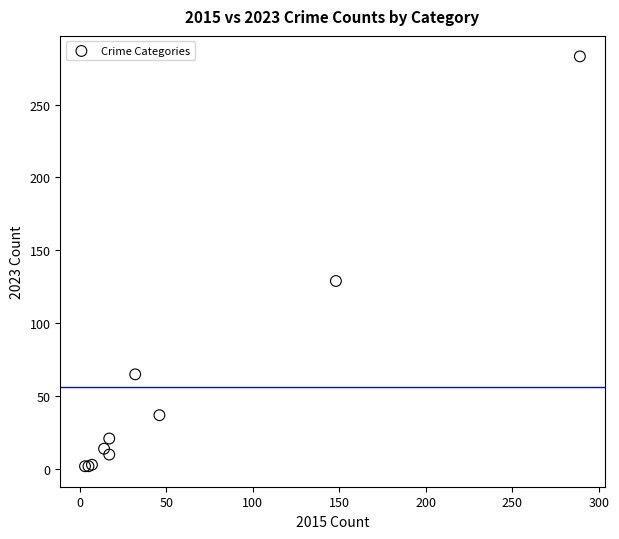

What Y value in the scatter plot is closest to 142?

129